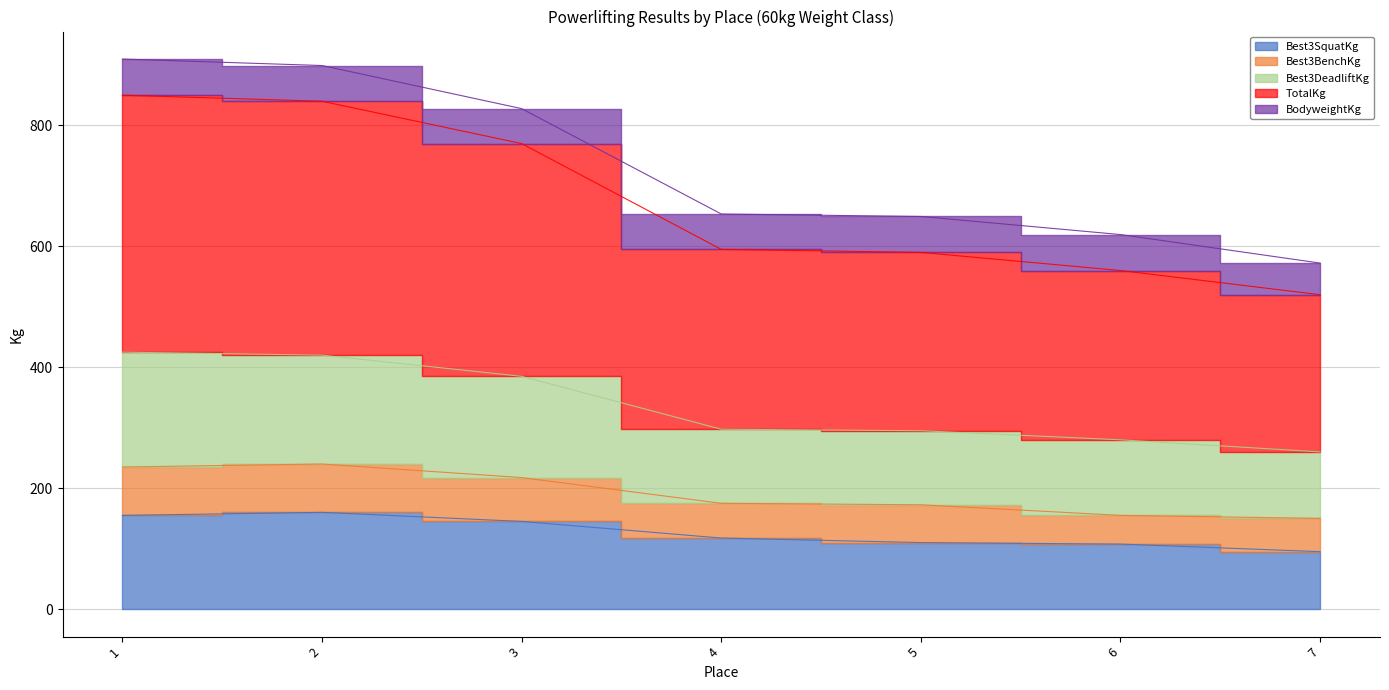

What is the highest value of the TotalKg series?

850.0